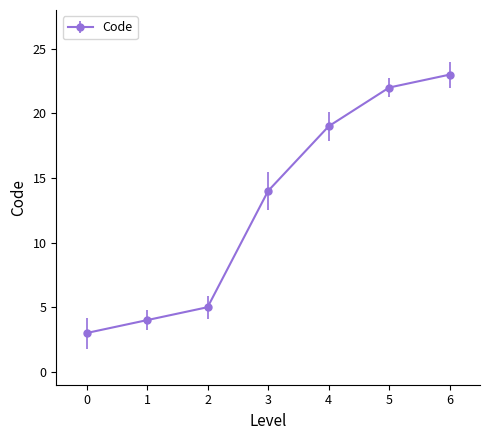

What is the value of the 2nd point from the left?

4